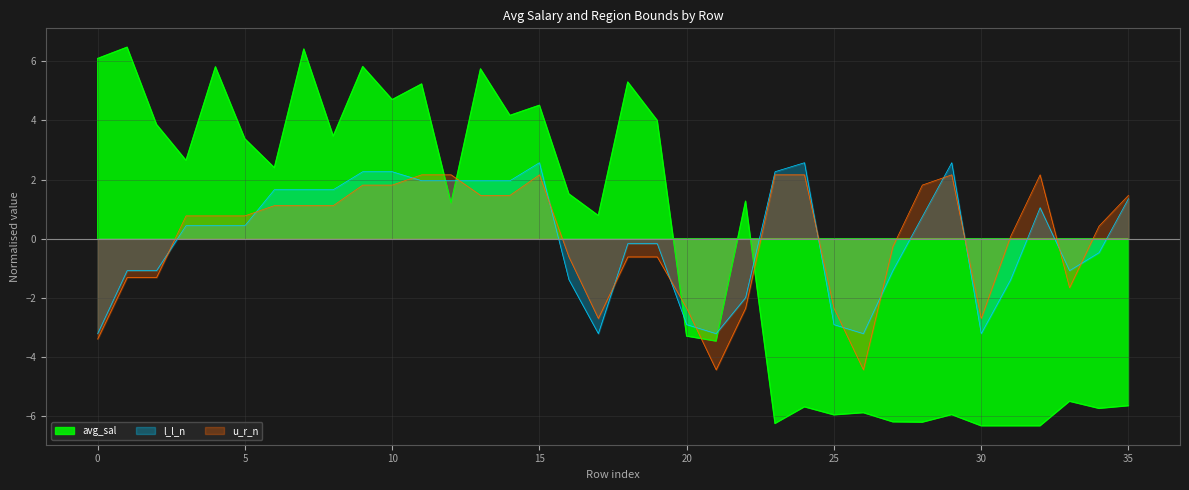

The l_l_n series shows -4.3 at 0. True or false?

False